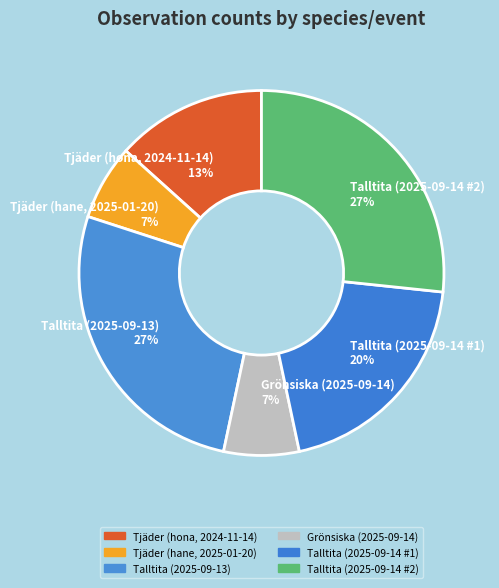

True or false: Talltita (2025-09-14 #1) accounts for 20% of the total.

True